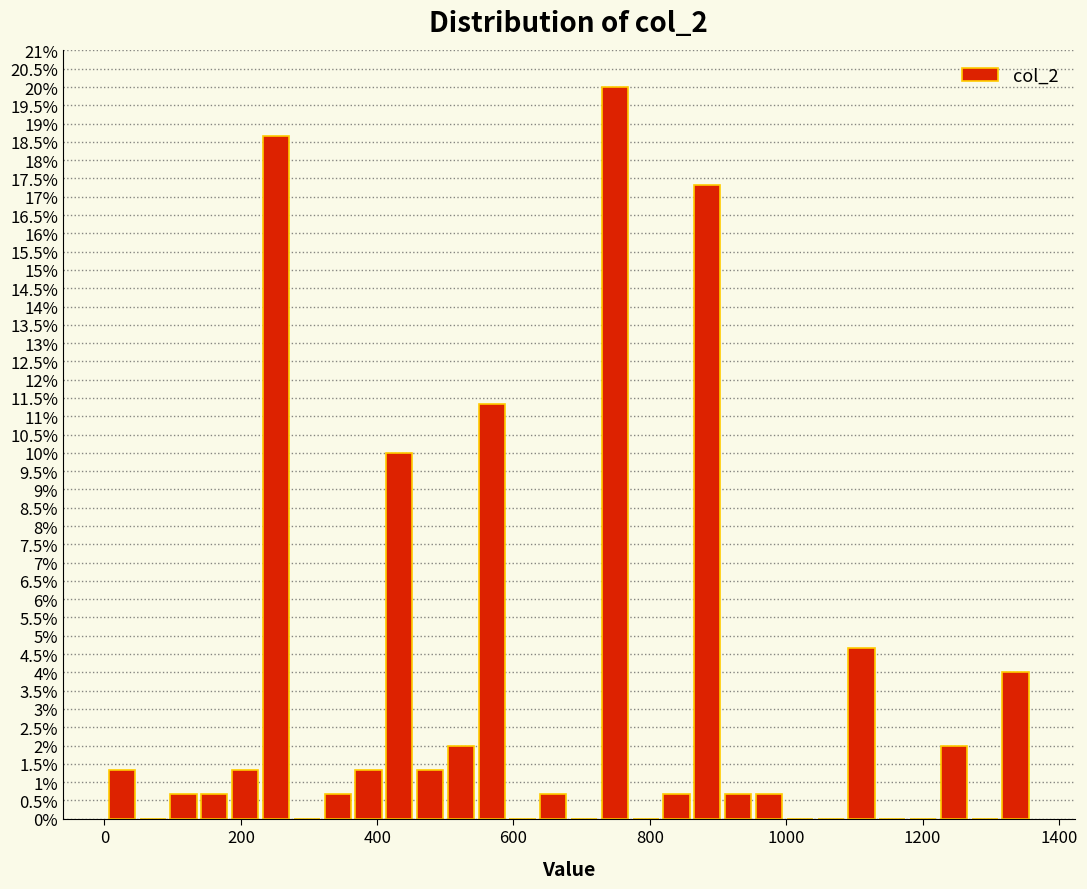

Around what value on the x-axis is the tallest bar? Give the approximate position of its centre, as read against the axis.

740